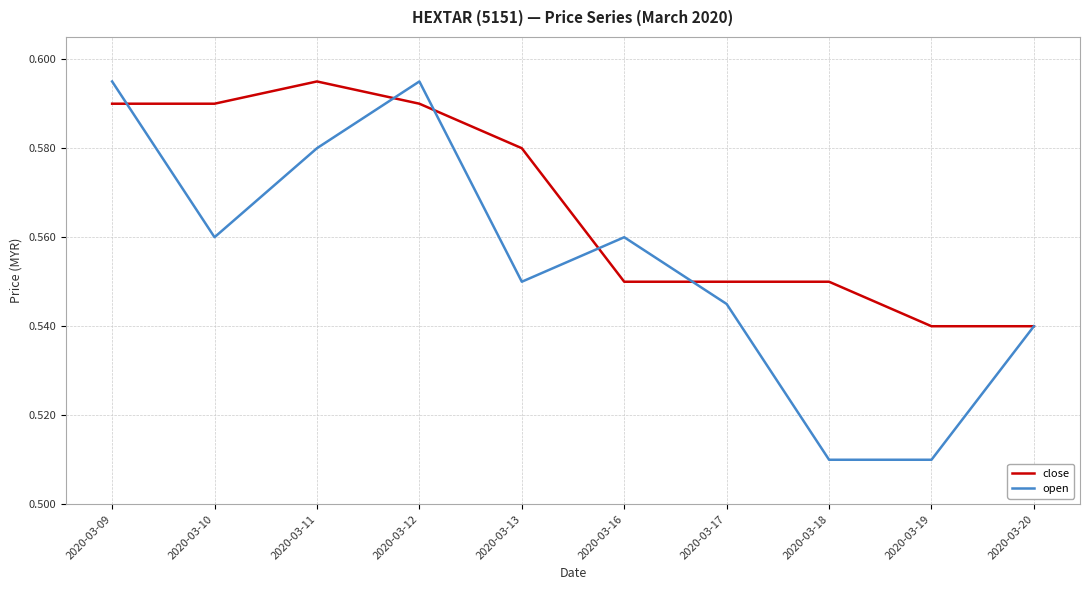

Is it true that open equals 0.4 at 2020-03-16?

False